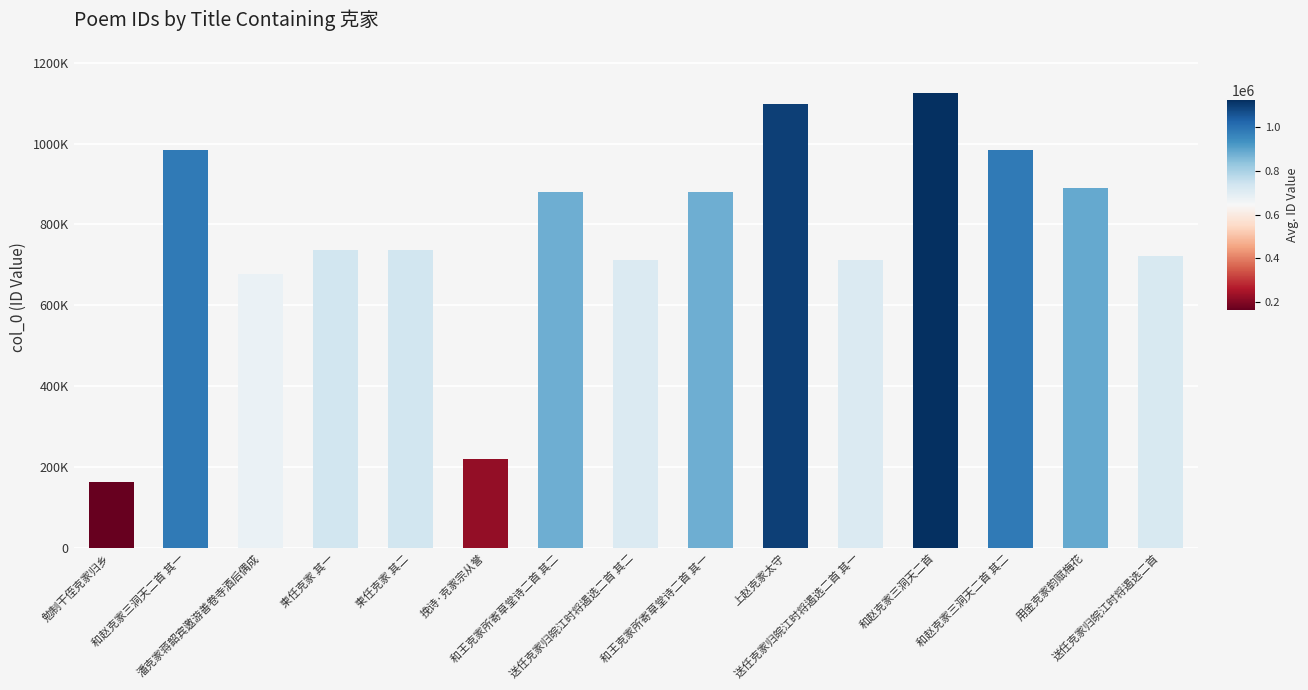

Where does the data first go above 735983?

和赵克家三洞天二首 其一